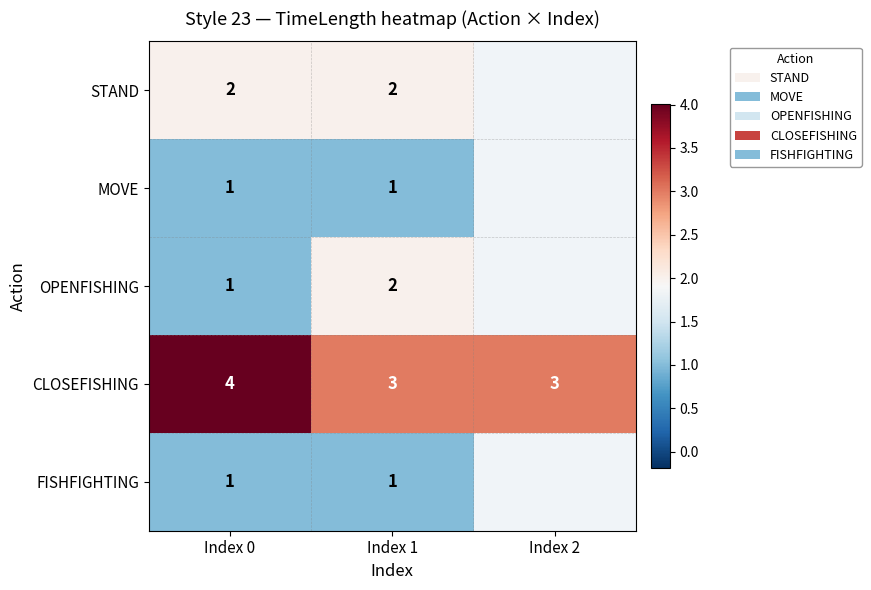

True or false: CLOSEFISHING has a value of 2 at Index 0.

False